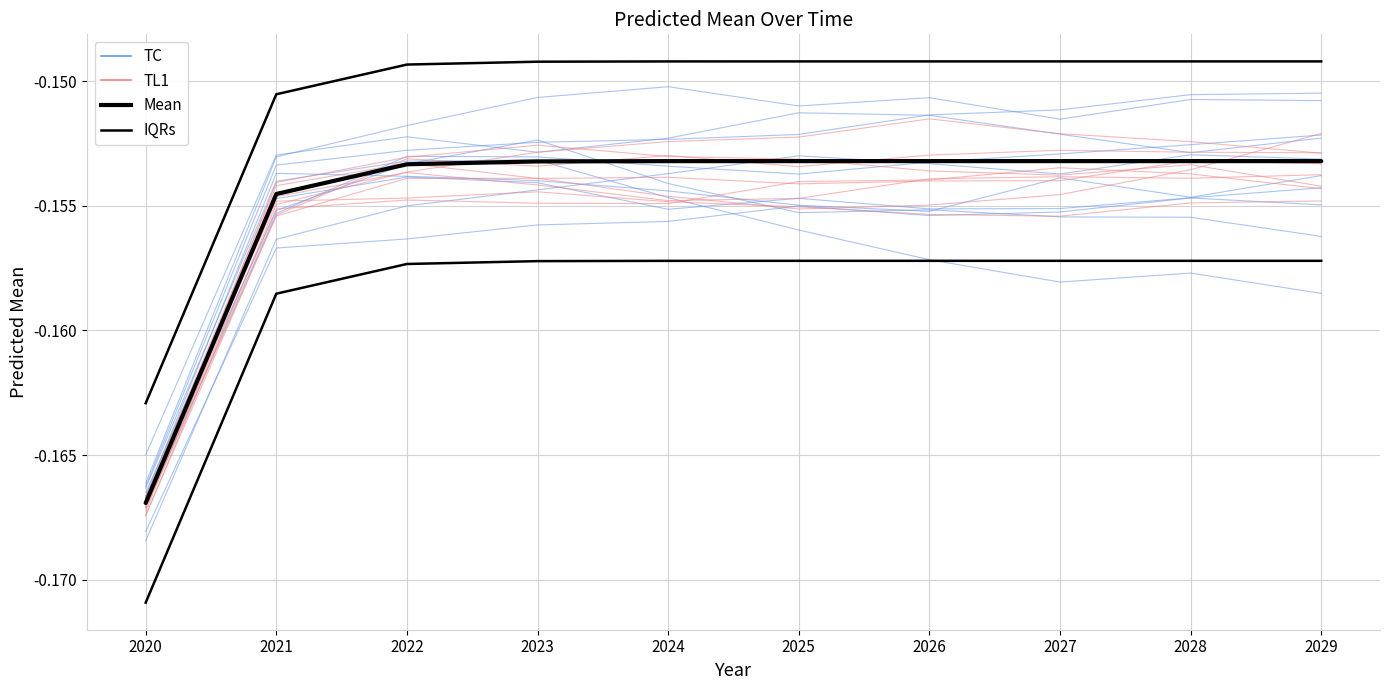

What is the value of the predicted_mean point at the 7th from the left?

-0.2